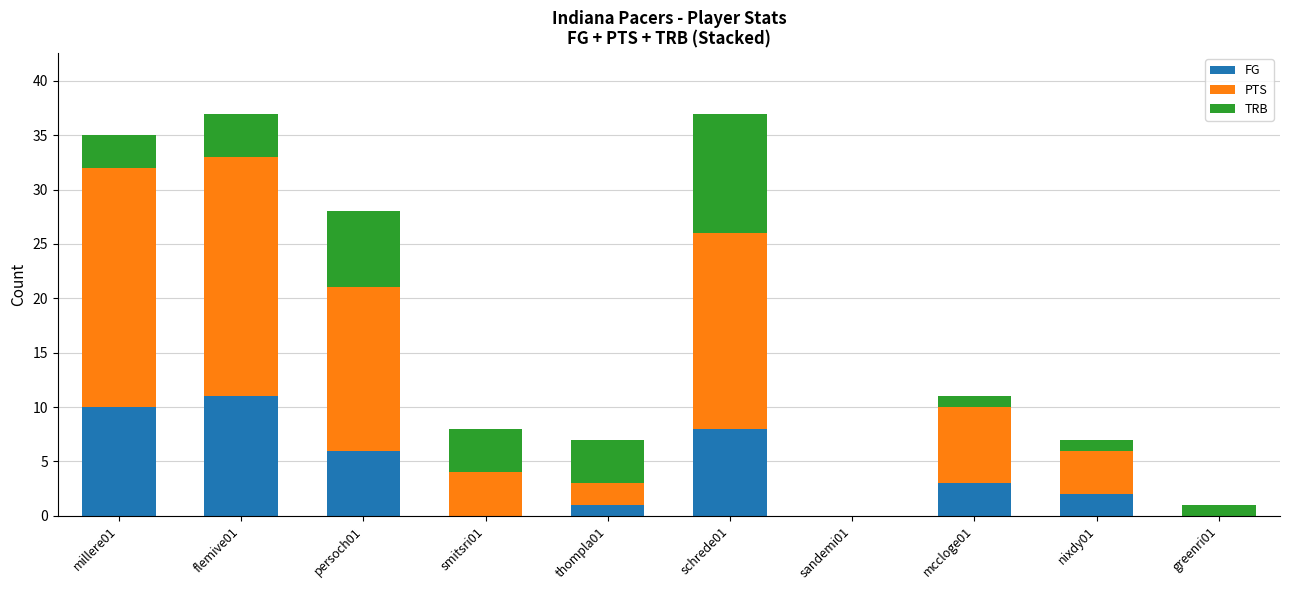

Which category has the highest value in the FG series?

flemive01